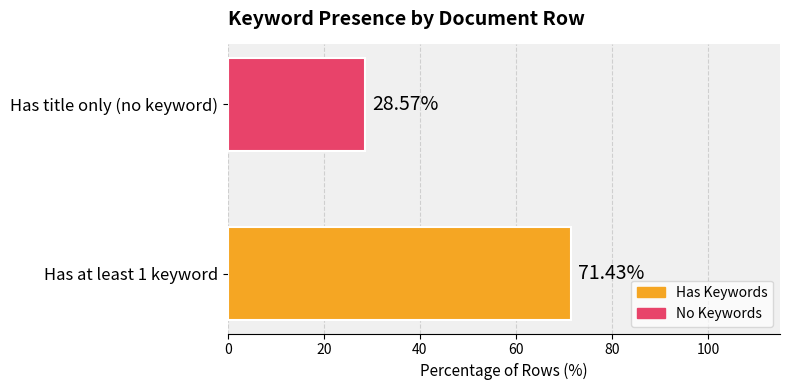

What is the maximum value shown in the chart?

71.4